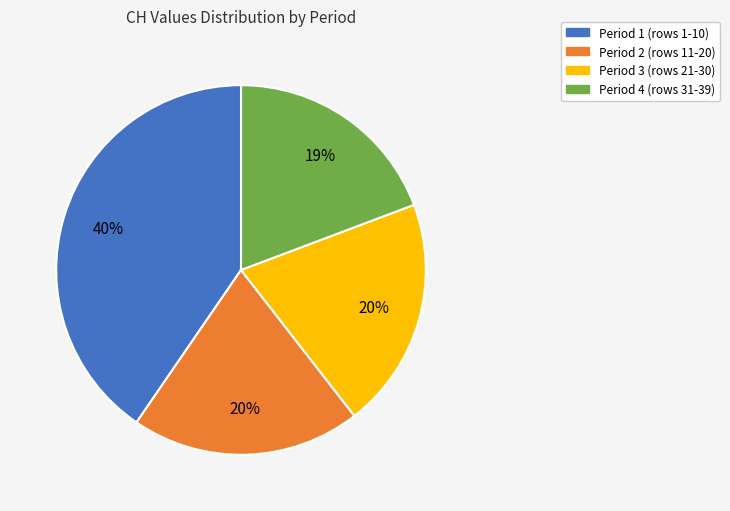

Between Period 4 (rows 31-39) and Period 3 (rows 21-30), which is larger?

Period 3 (rows 21-30)